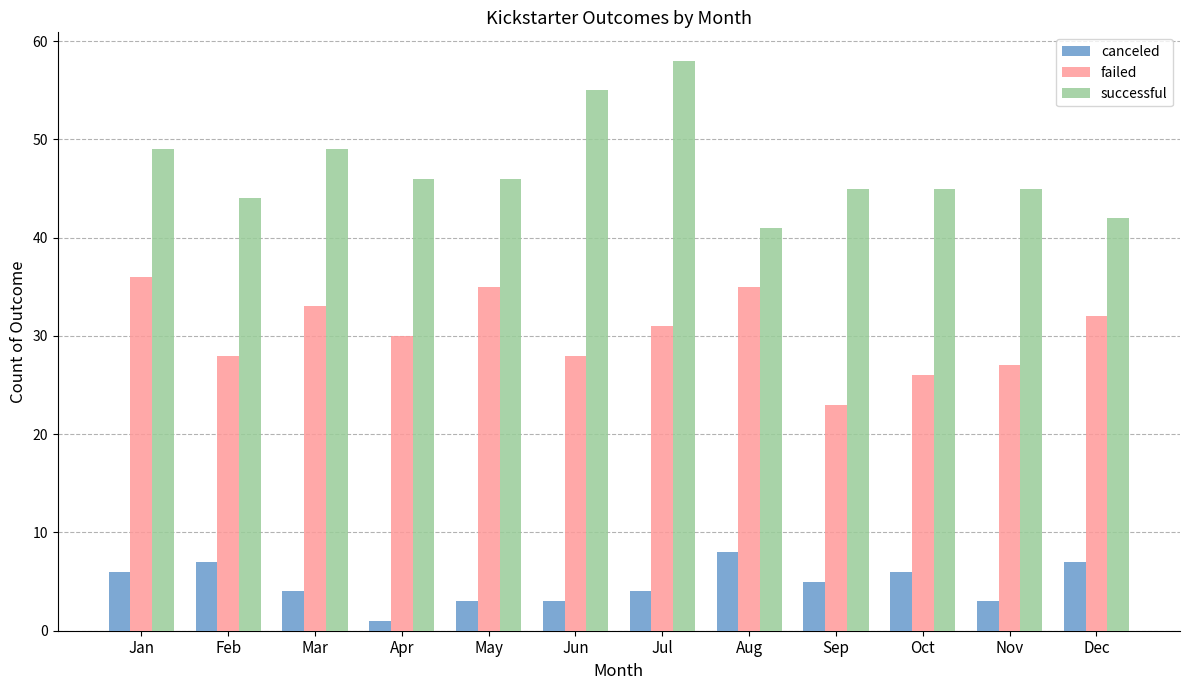

The value of successful at Nov is 30. True or false?

False